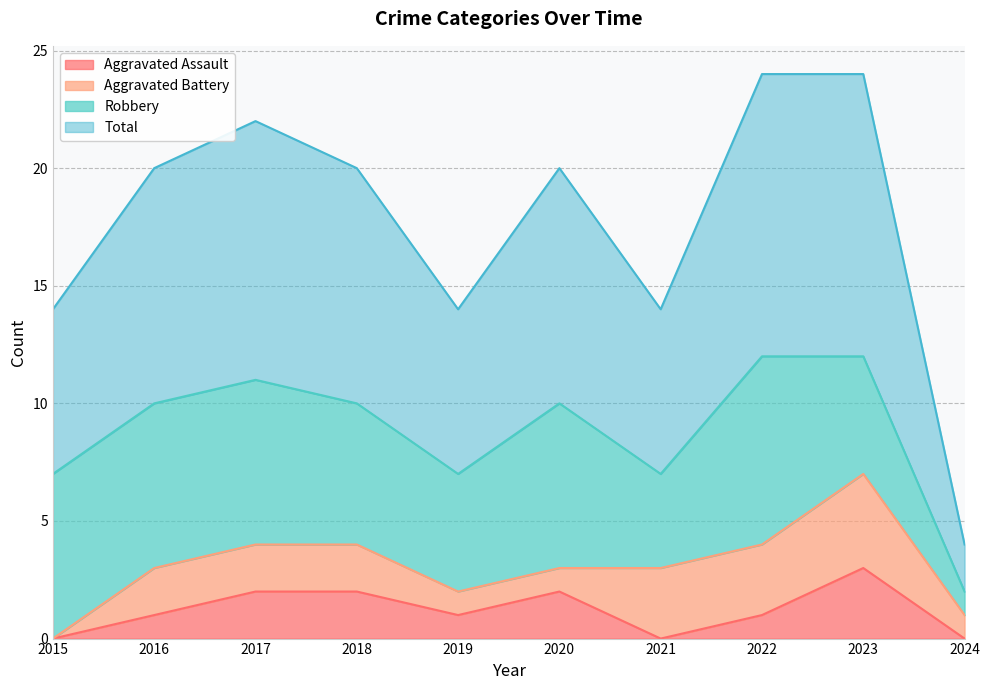

The Aggravated Assault series shows 2 at 2016. True or false?

False